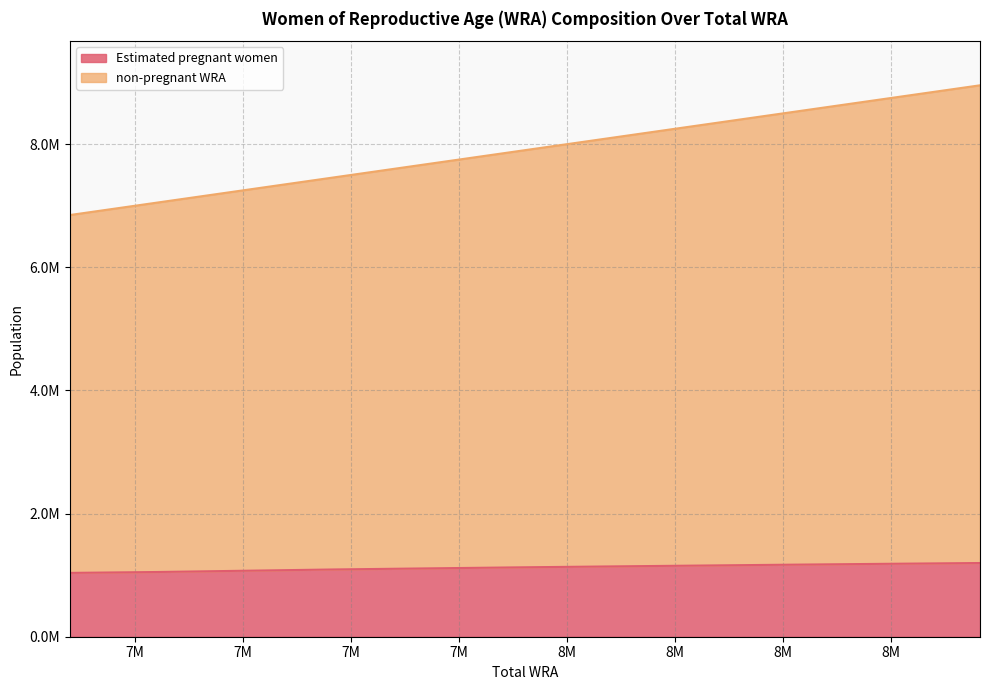

How many lines are shown in the chart?

2